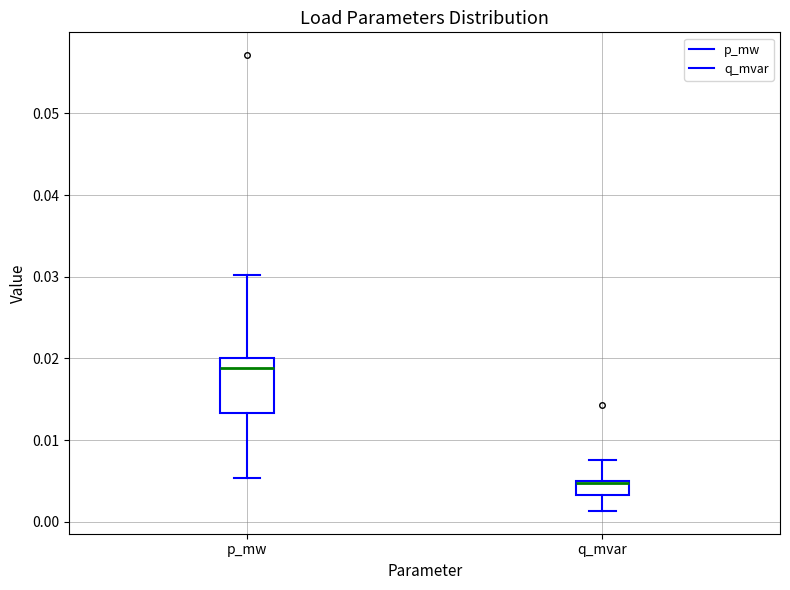

Reading left to right, transcribe this box plot: for each box, give where its median line is, the range the box spans, and where its two whiskers end, as read against the y-axis. The values are not printed on the chart, so give them approximately, as read against the axis.

p_mw: median 0.019, box 0.013 to 0.020, whiskers 0.005 to 0.030
q_mvar: median 0.005 (just below the box's upper edge), box 0.003 to 0.005, whiskers 0.001 to 0.008